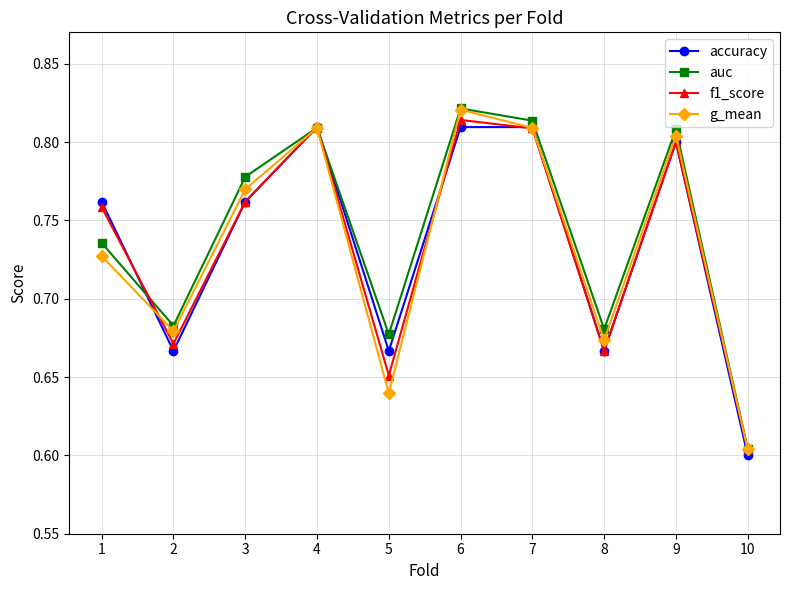

How many interior local peaks does the auc series have?

3